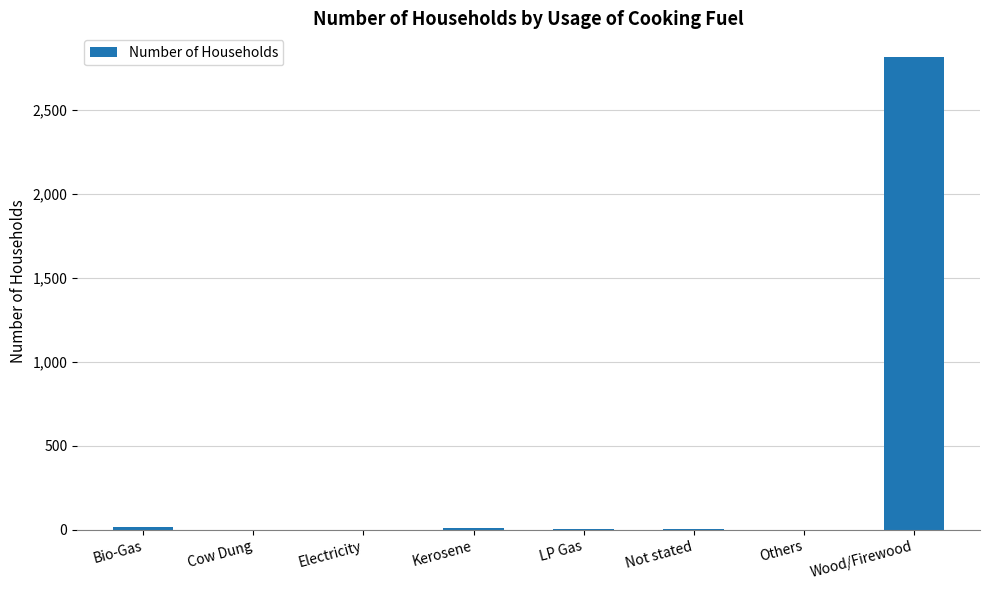

Is it true that the value at Electricity is 0?

True